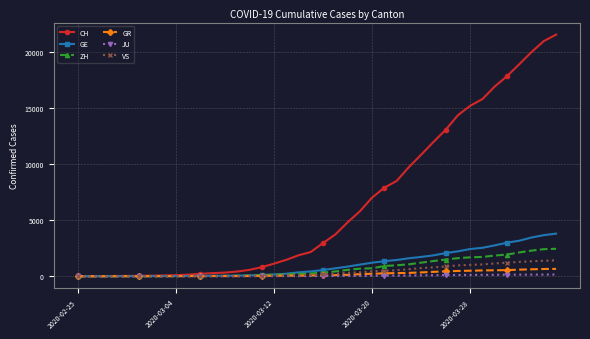

Which series has the largest total across all categories?

CH